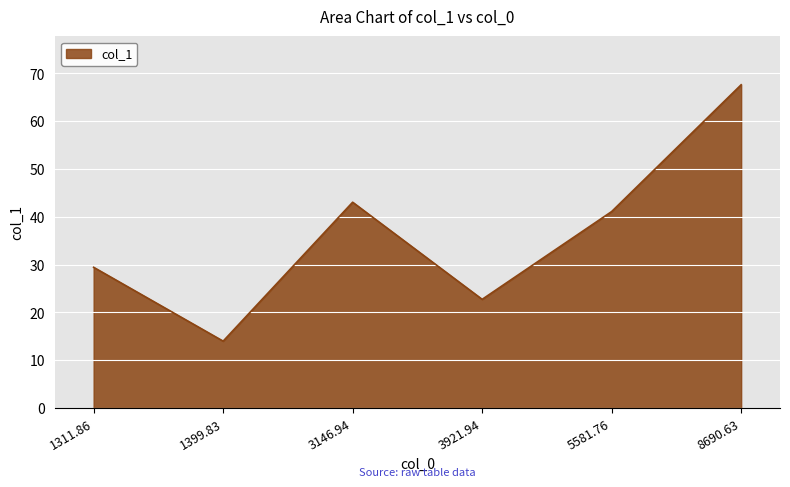

How many lines are shown in the chart?

1